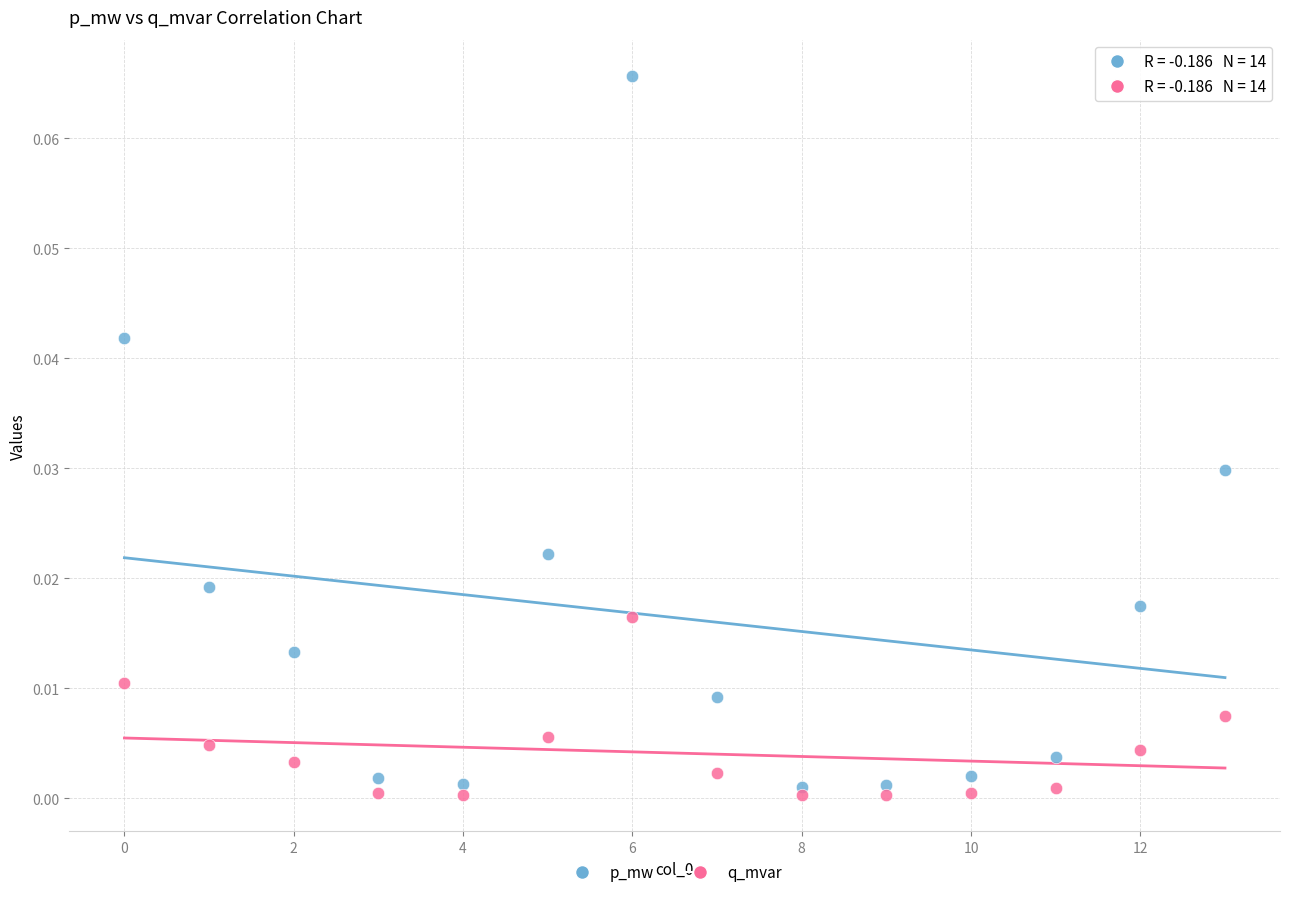

Which series reaches the maximum Y coordinate?

p_mw